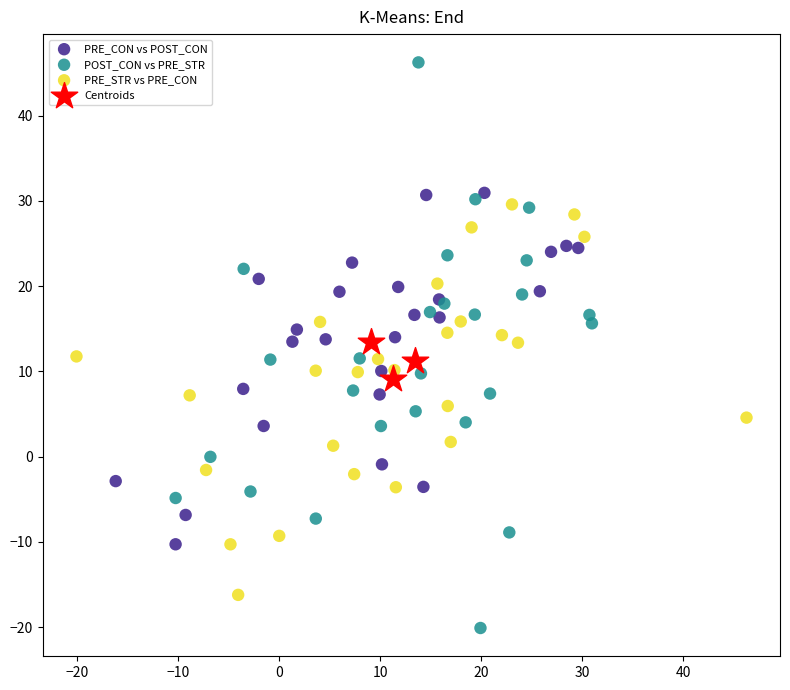

Which series contains the highest Y value?

POST_CON vs PRE_STR